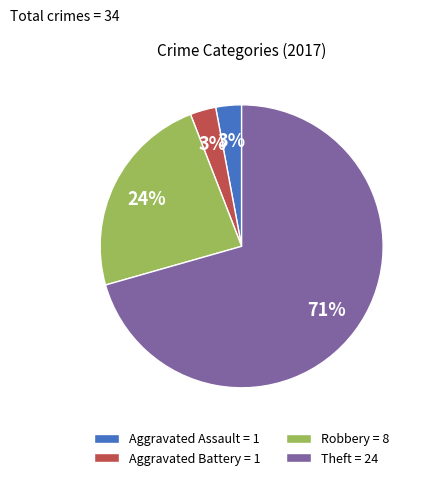

How many slices are in this pie chart?

4